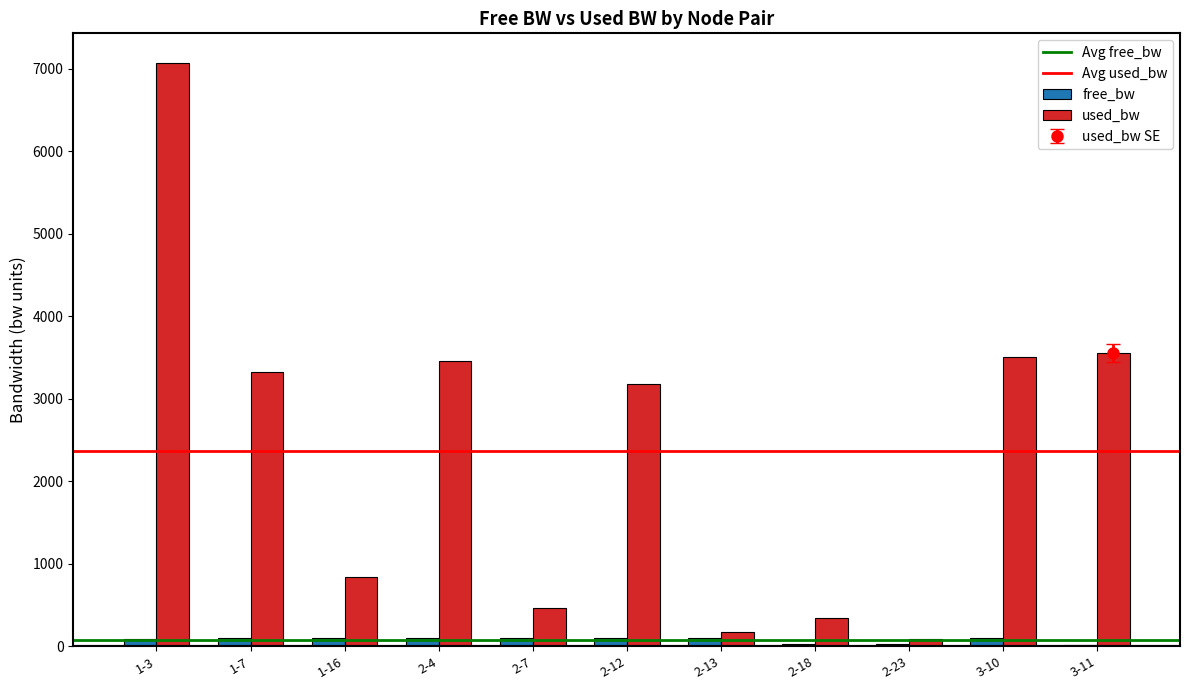

What is the highest value of the used_bw series?

7078.4